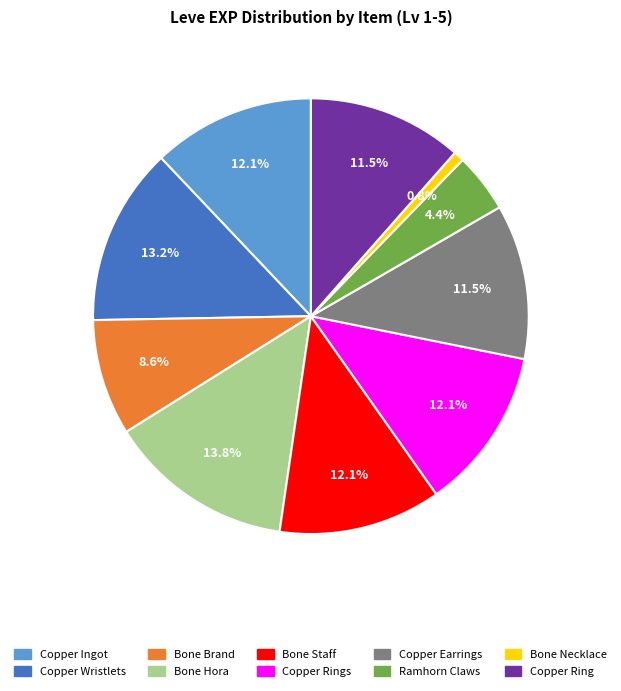

Is there any slice that represents more than half of the pie?

No